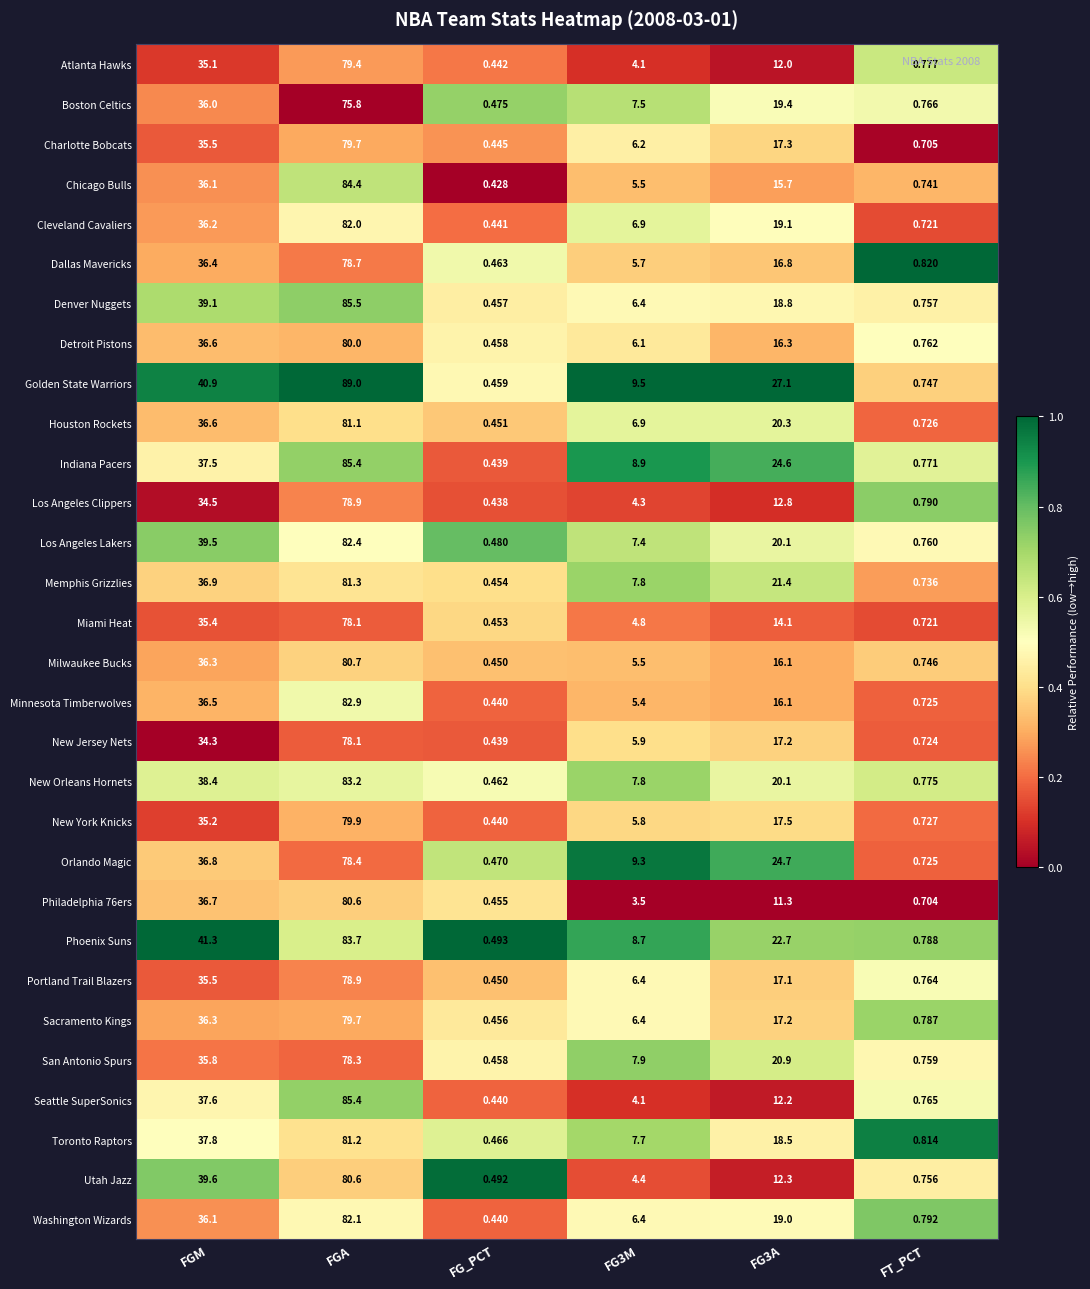

Count the number of categories in the chart.

6